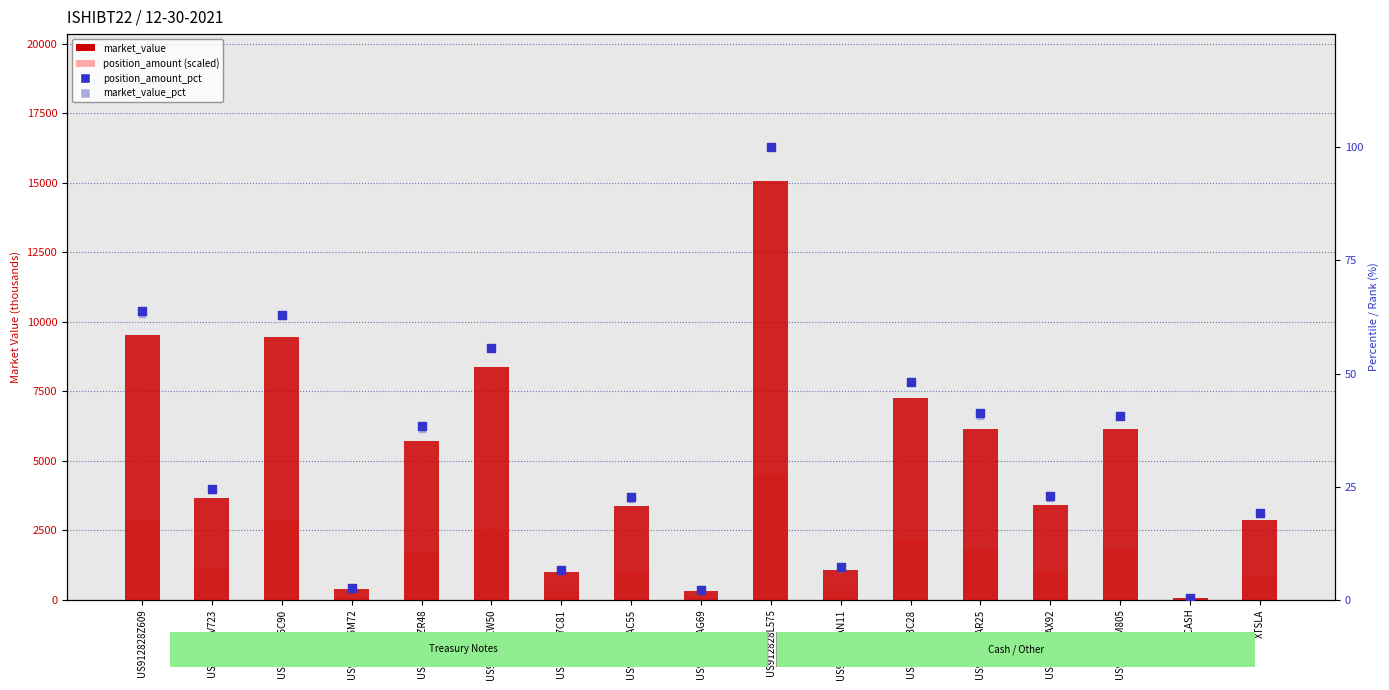

Which series reaches the maximum Y coordinate?

market_value